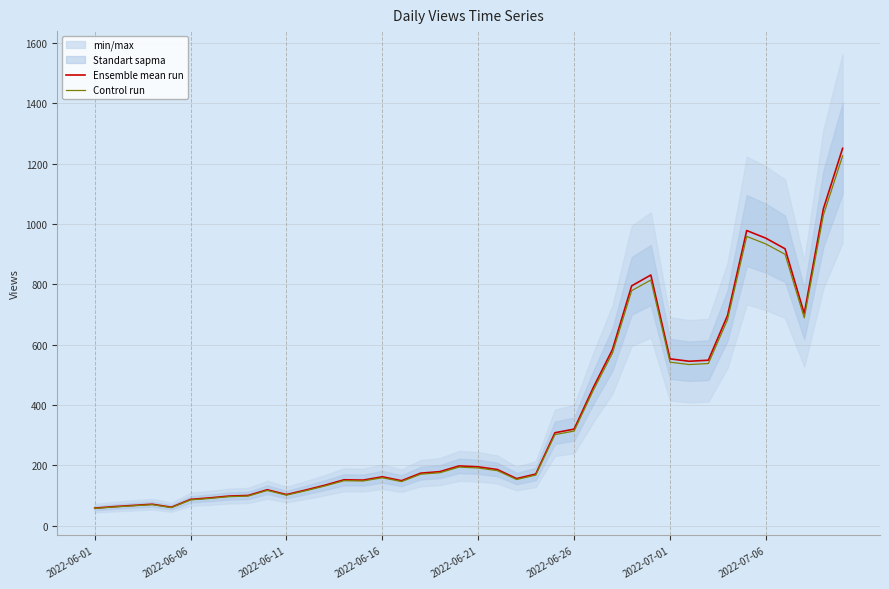

Where is Ensemble mean run nearest to the value 654?

33